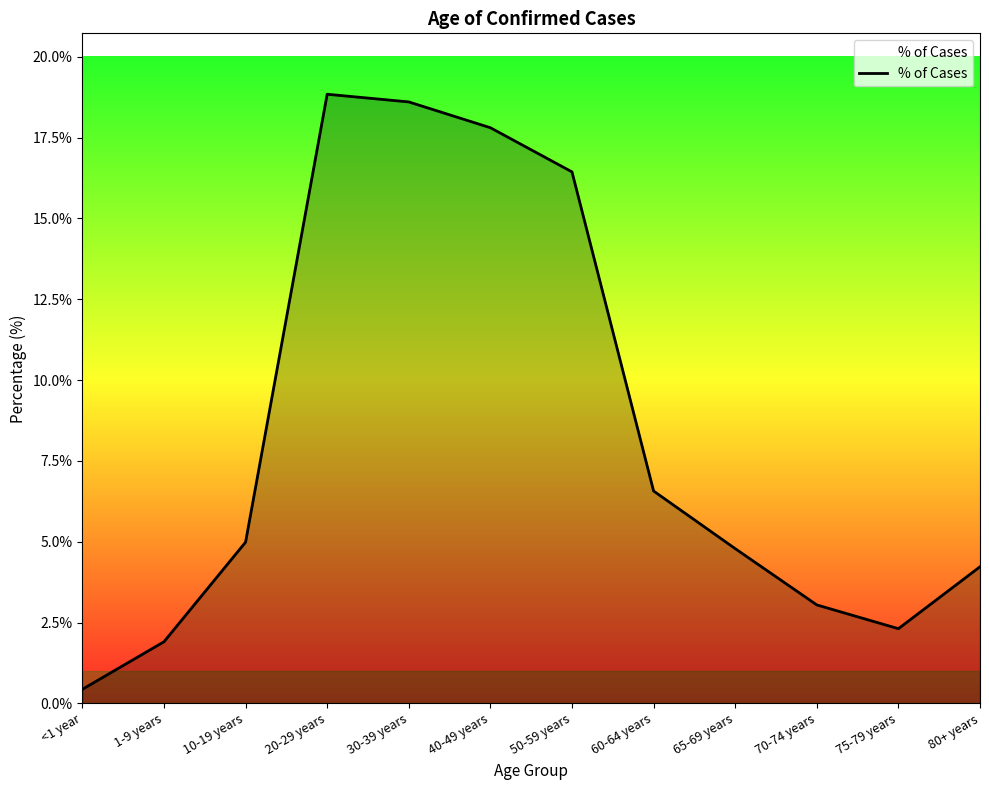

List the labels in order of value, smallest first.

<1 year, 1-9 years, 75-79 years, 70-74 years, 80+ years, 65-69 years, 10-19 years, 60-64 years, 50-59 years, 40-49 years, 30-39 years, 20-29 years